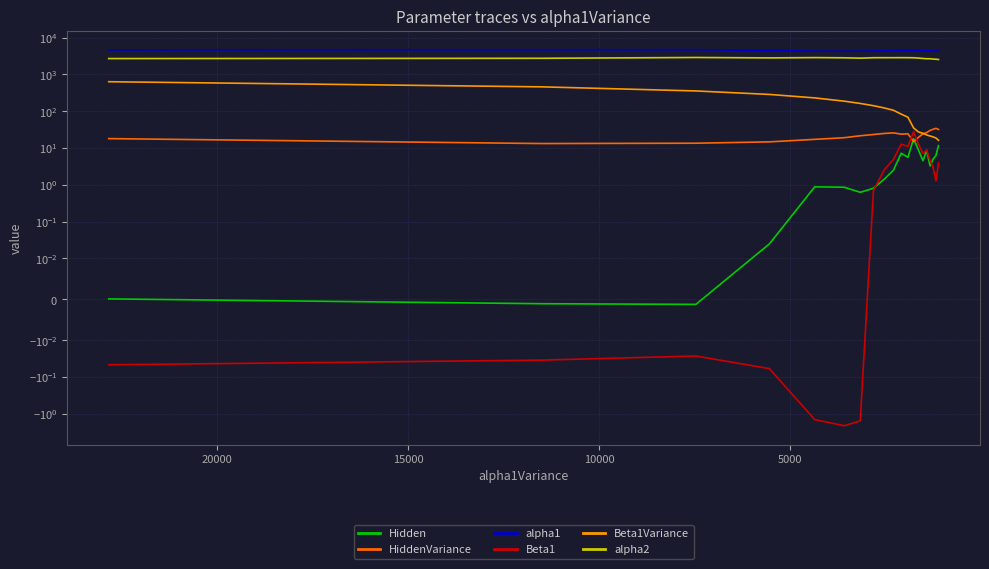

At how many categories does at least one series exceed 4034?

20